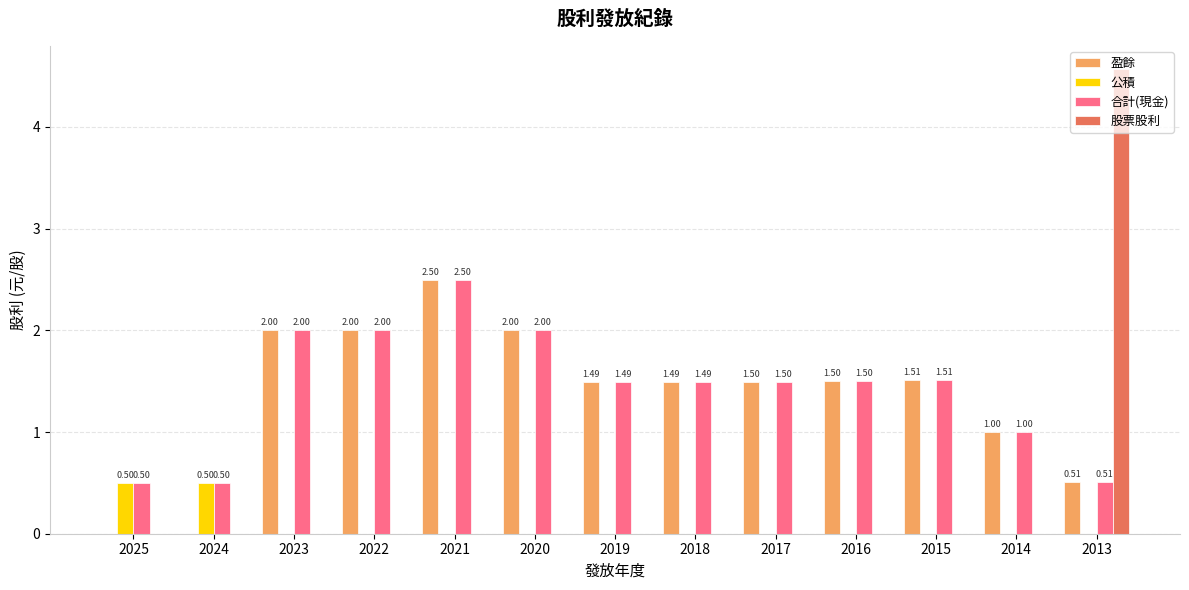

What is the sum of all 公積 values?

1.0